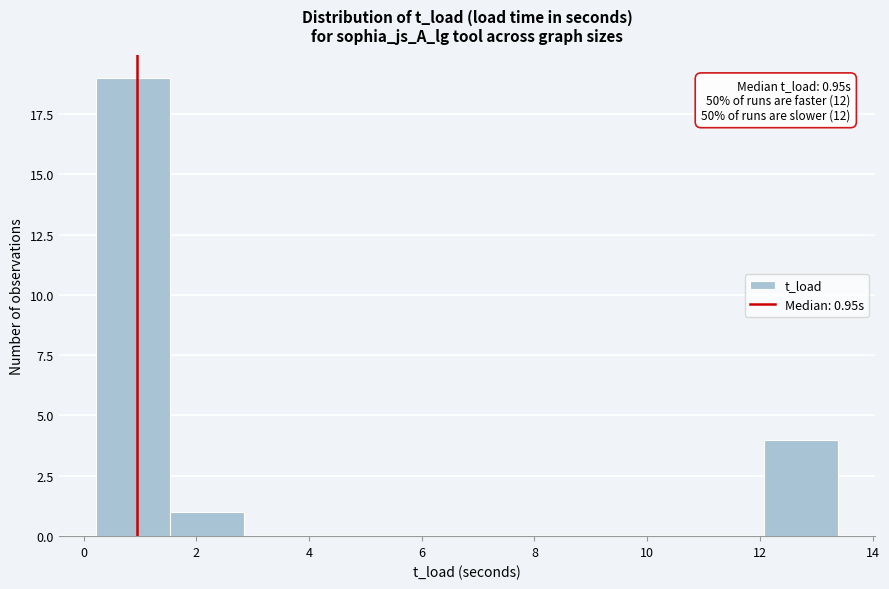

Over which range of the x-axis is the bar tallest?

0.2 to 1.6